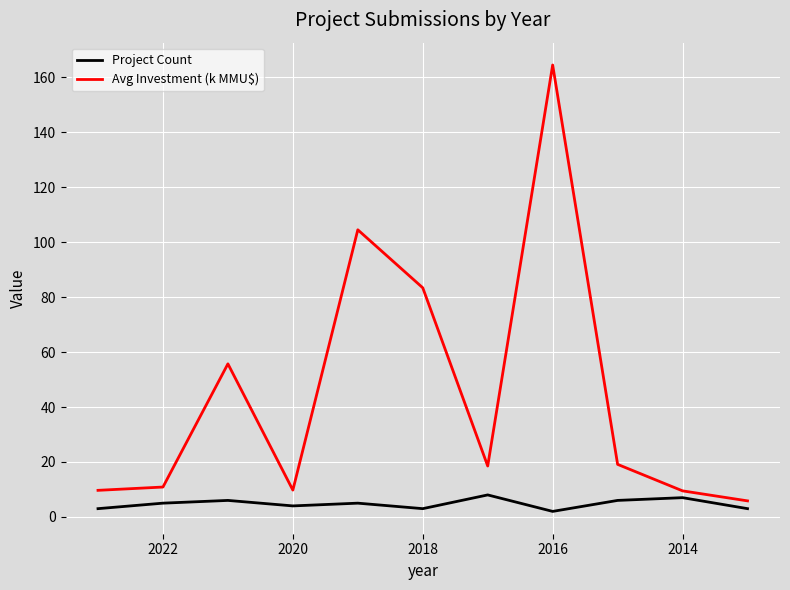

In Project Count, how many points are higher than both neighbors (excluding endpoints)?

4